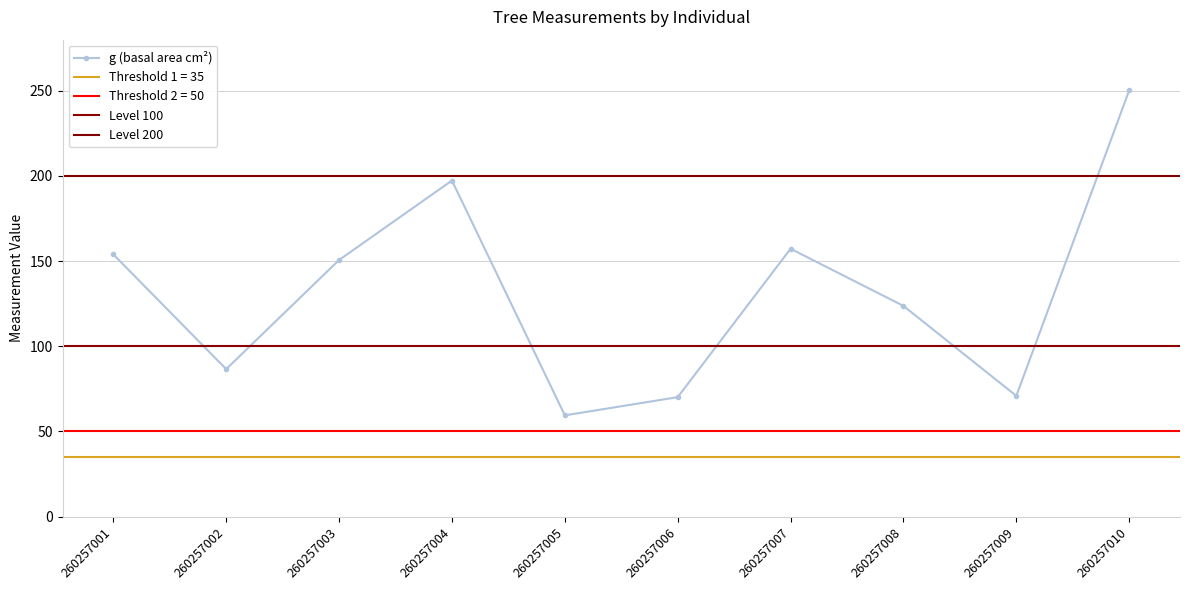

At which label does g first exceed 150?

260257001